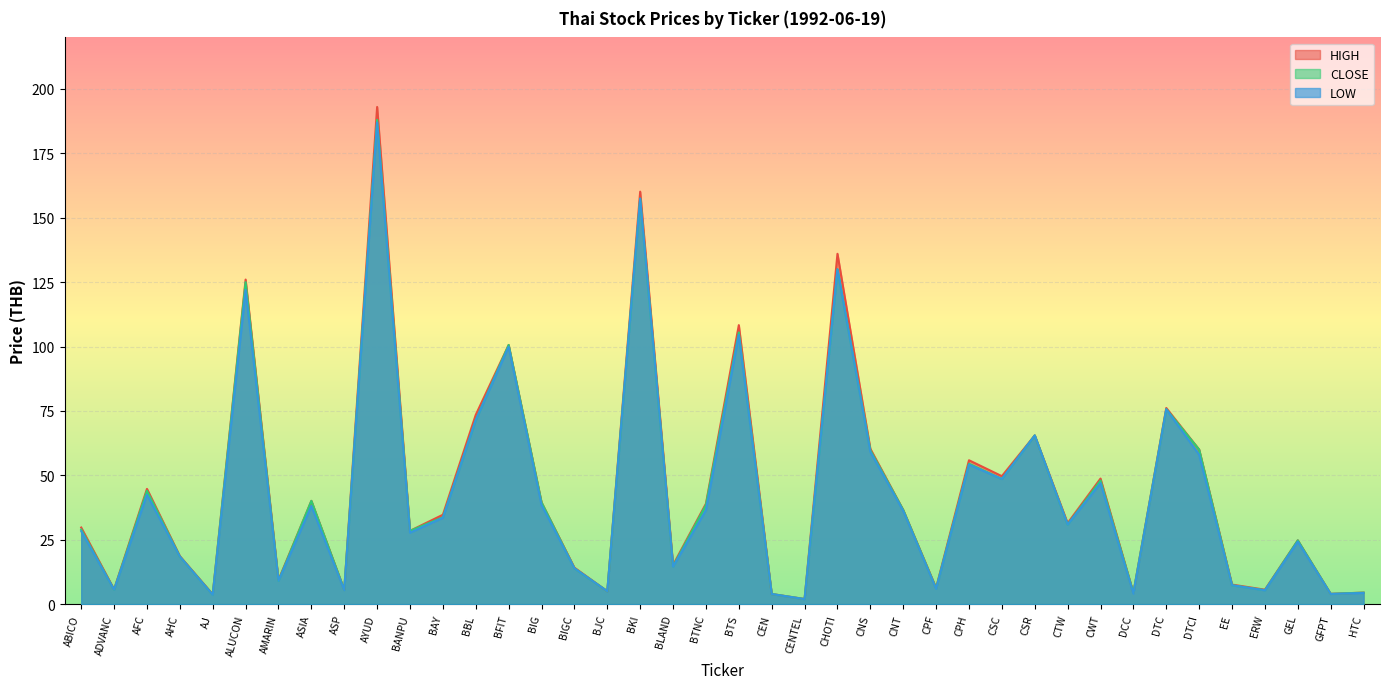

Reading left to right, transcribe all the data shown in this chart.

<HIGH>: ABICO=29.7	ADVANC=5.8	AFC=44.8	AHC=18.7	AJ=3.9	ALUCON=126.0	AMARIN=9.4	ASIA=40.1	ASP=5.6	AYUD=193.0	BANPU=28.5	BAY=34.7	BBL=73.5	BFIT=100.6	BIG=39.5	BIGC=14.2	BJC=5.0	BKI=160.1	BLAND=15.2	BTNC=39.0	BTS=108.3	CEN=4.0	CENTEL=2.0	CHOTI=136.0	CNS=60.3	CNT=36.6	CPF=6.3	CPH=55.9	CSC=49.7	CSR=65.5	CTW=31.4	CWT=48.8	DCC=4.4	DTC=76.2	DTCI=60.0	EE=7.6	ERW=5.6	GEL=24.8	GFPT=4.0	HTC=4.5
<CLOSE>: ABICO=29.0	ADVANC=5.6	AFC=44.0	AHC=18.5	AJ=3.7	ALUCON=125.0	AMARIN=9.1	ASIA=40.1	ASP=5.5	AYUD=188.0	BANPU=28.5	BAY=33.7	BBL=71.5	BFIT=100.6	BIG=39.5	BIGC=13.9	BJC=5.0	BKI=157.4	BLAND=14.7	BTNC=38.5	BTS=105.5	CEN=3.9	CENTEL=2.0	CHOTI=130.0	CNS=59.7	CNT=36.6	CPF=6.1	CPH=54.5	CSC=48.6	CSR=65.5	CTW=30.9	CWT=48.0	DCC=4.4	DTC=75.7	DTCI=60.0	EE=7.3	ERW=5.4	GEL=24.8	GFPT=4.0	HTC=4.5
<LOW>: ABICO=28.3	ADVANC=5.6	AFC=42.5	AHC=18.5	AJ=3.6	ALUCON=122.0	AMARIN=9.1	ASIA=38.1	ASP=5.4	AYUD=187.0	BANPU=27.8	BAY=33.5	BBL=71.5	BFIT=99.9	BIG=38.5	BIGC=13.9	BJC=5.0	BKI=157.4	BLAND=14.6	BTNC=36.5	BTS=104.5	CEN=3.9	CENTEL=2.0	CHOTI=130.0	CNS=59.1	CNT=36.2	CPF=6.0	CPH=54.2	CSC=48.6	CSR=65.5	CTW=30.9	CWT=47.0	DCC=4.1	DTC=75.7	DTCI=58.0	EE=7.3	ERW=5.4	GEL=24.3	GFPT=4.0	HTC=4.4